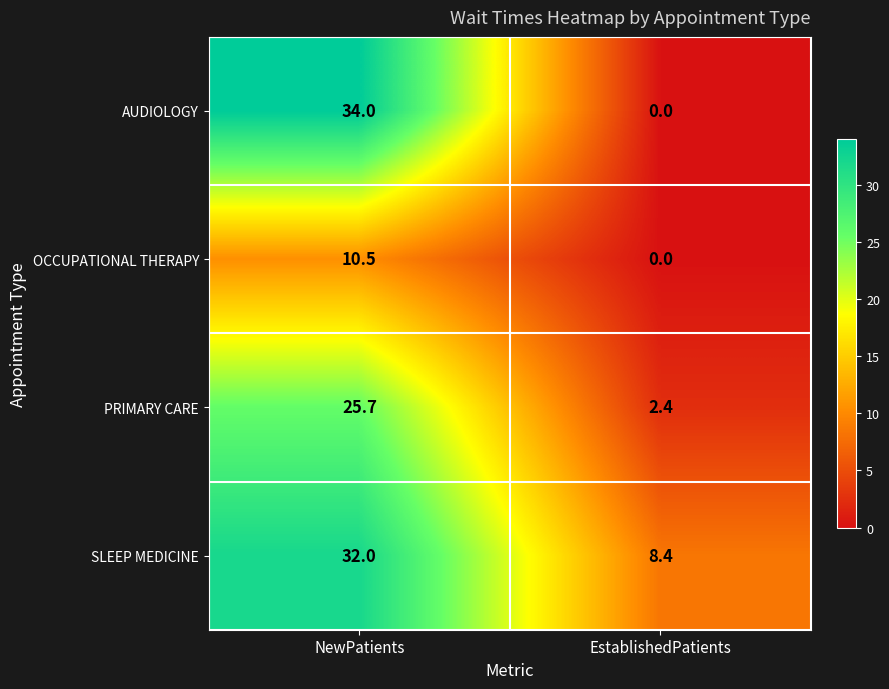

How many data points does each series have?

2